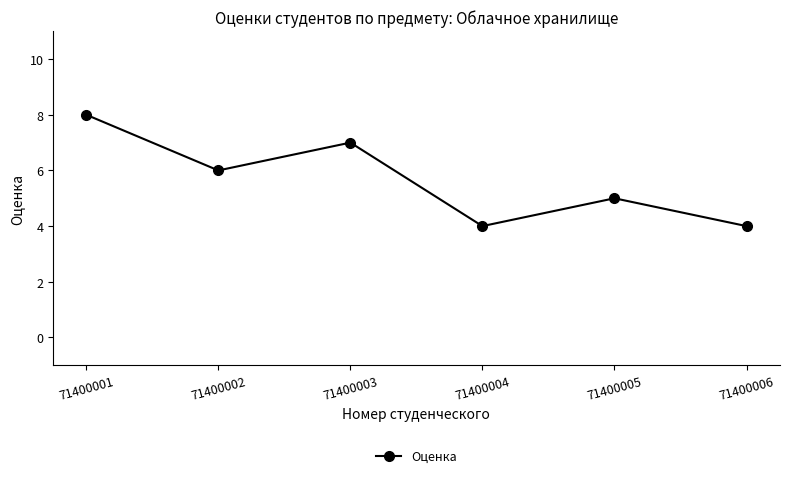

What is the change in value from 71400003 to 71400004?

-3